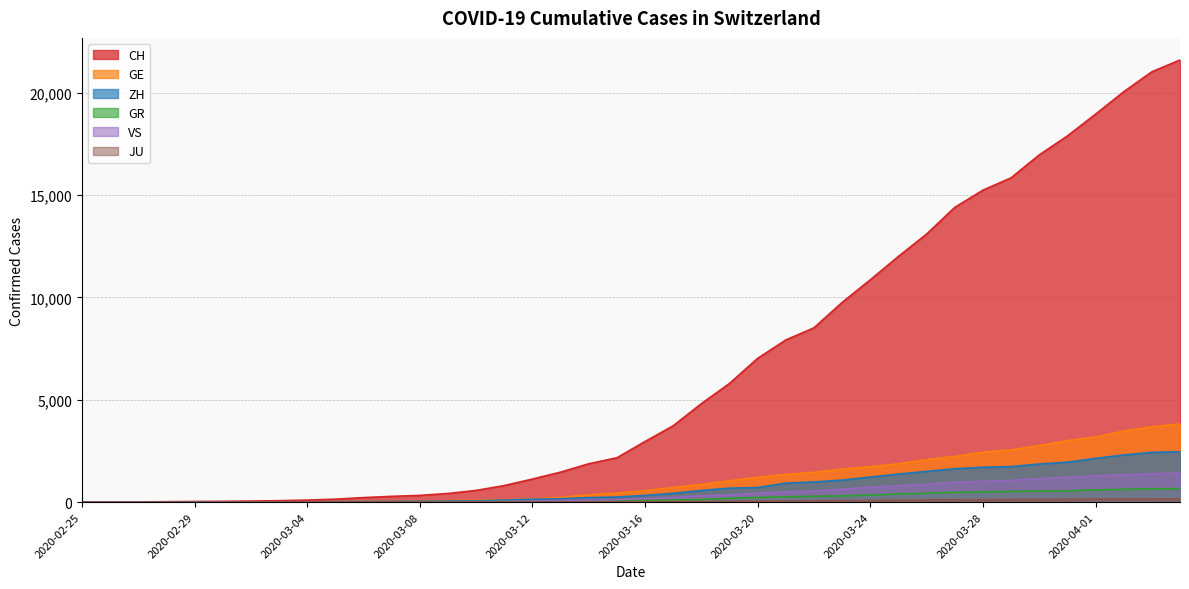

List the series in order of their peak value, highest first.

CH, GE, ZH, VS, GR, JU